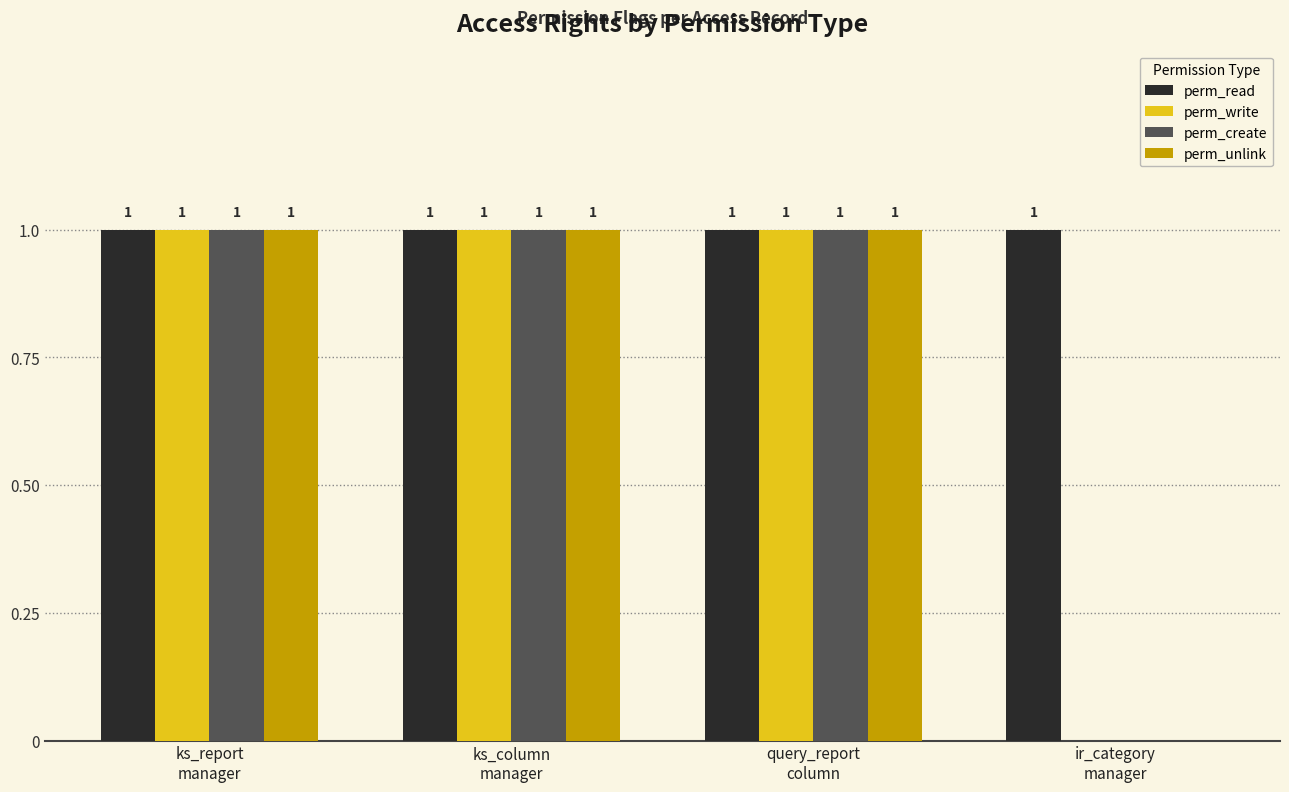

Which series has the largest total across all categories?

perm_read